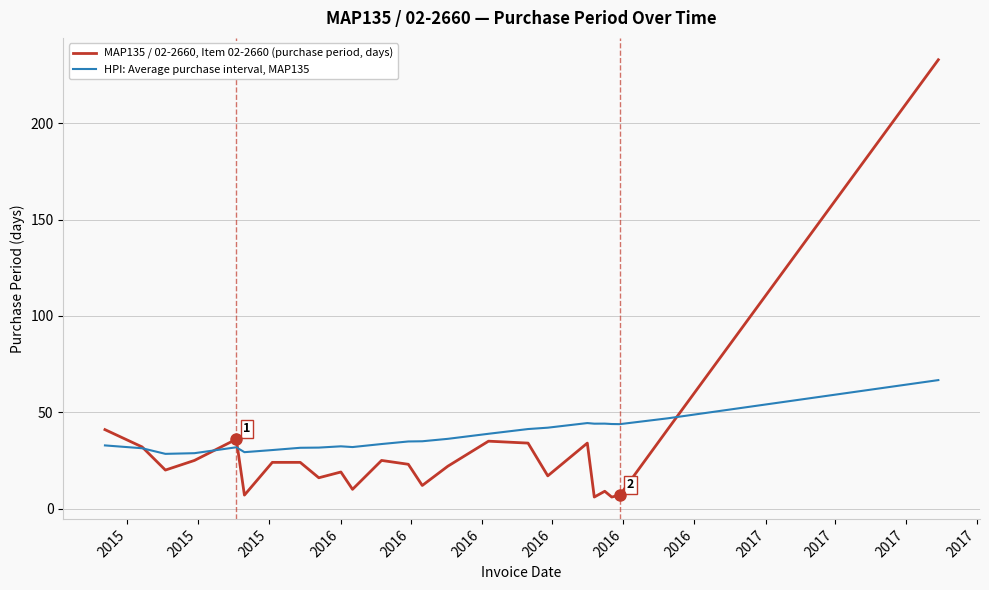

Rank the series by their average value, from lowest to highest.

MAP135 / 02-2660, Item 02-2660 (purchase period, days), HPI: Average purchase interval, MAP135